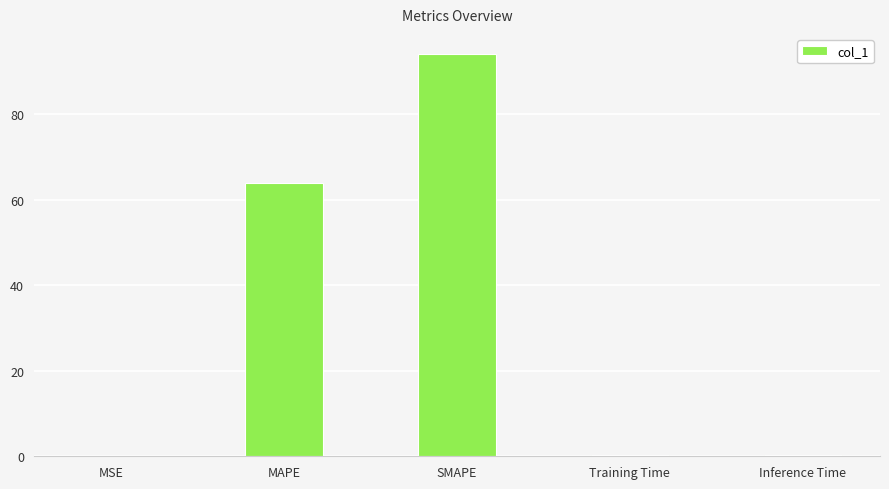

Is it true that the value at SMAPE is 94.1?

True